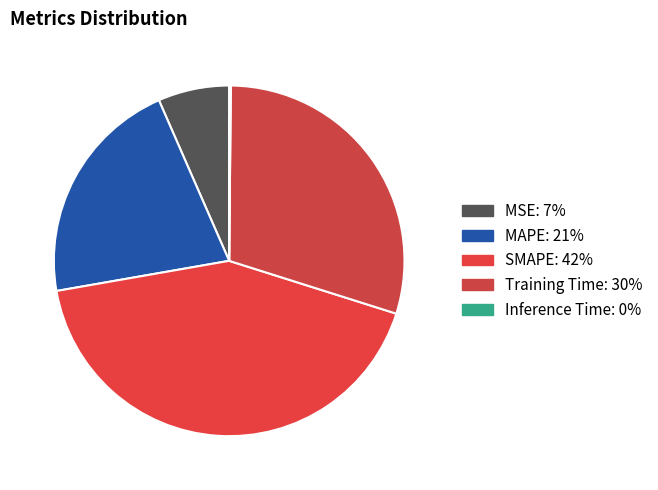

Which category has the smallest portion of the pie?

Inference Time